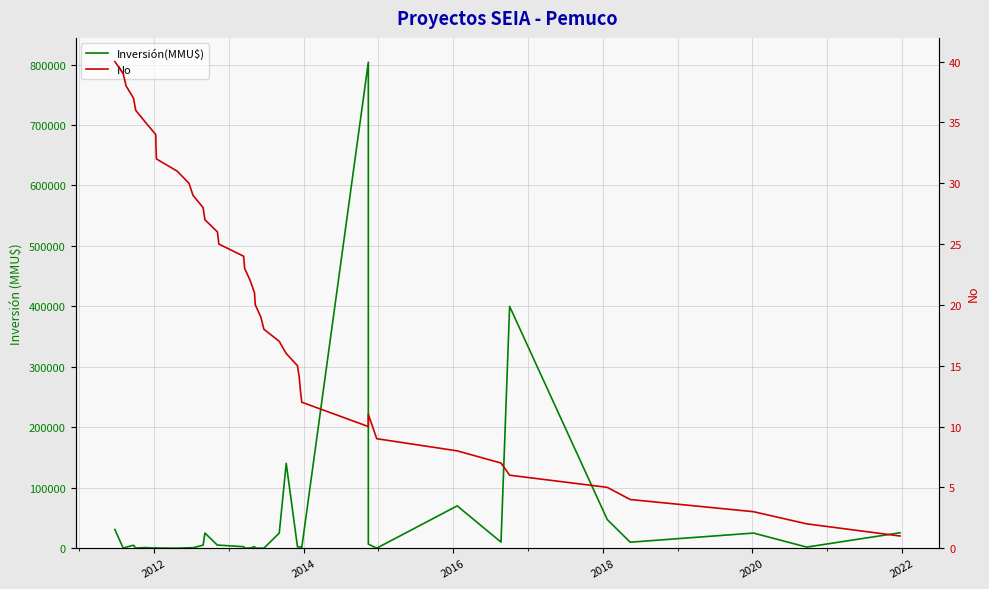

Which series ends up on top after the final intersection of Inversión(MMU$) and No?

Inversión(MMU$)